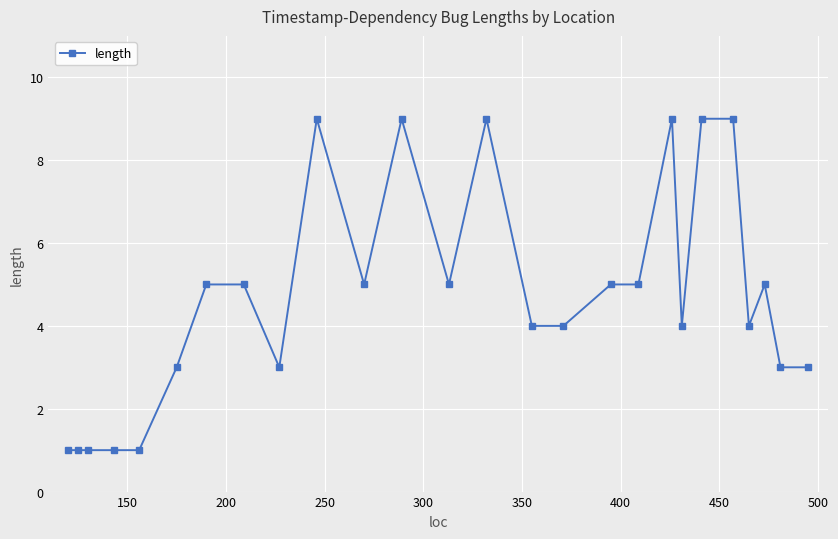

What is the difference between the maximum and second lowest values?

8